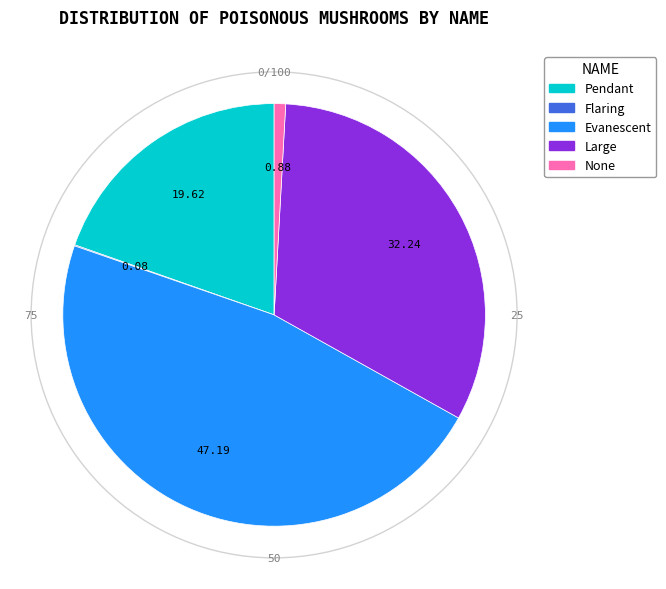

Is there a majority slice in this chart?

No